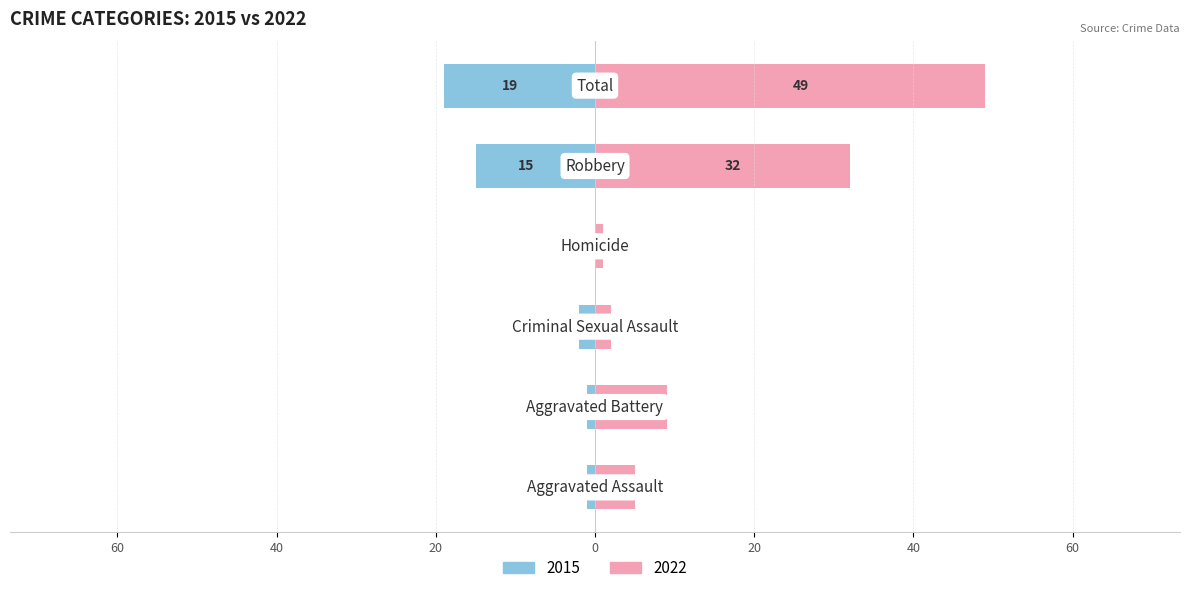

What position from the left is Aggravated Assault?

1